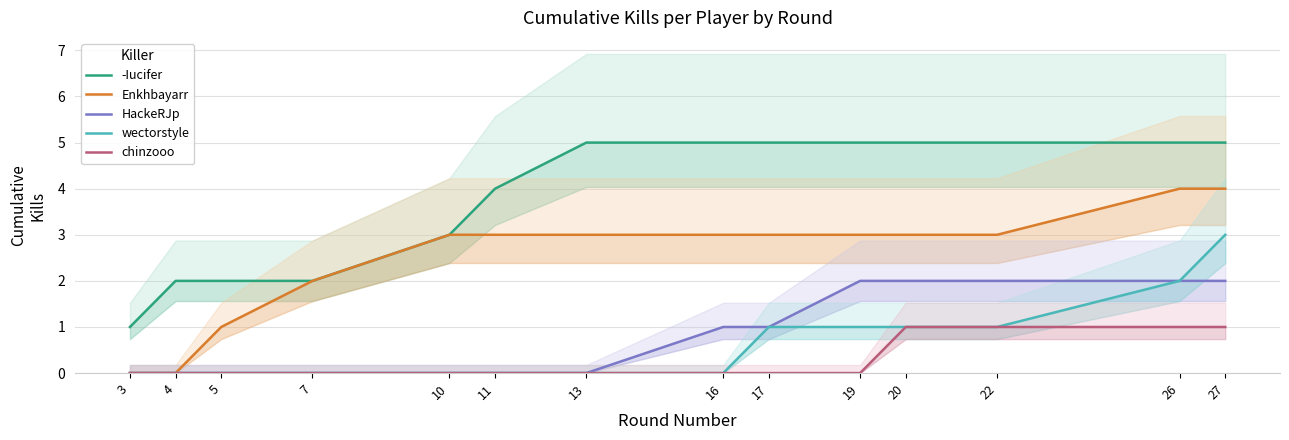

Is this an area chart (filled region under the line)?

No